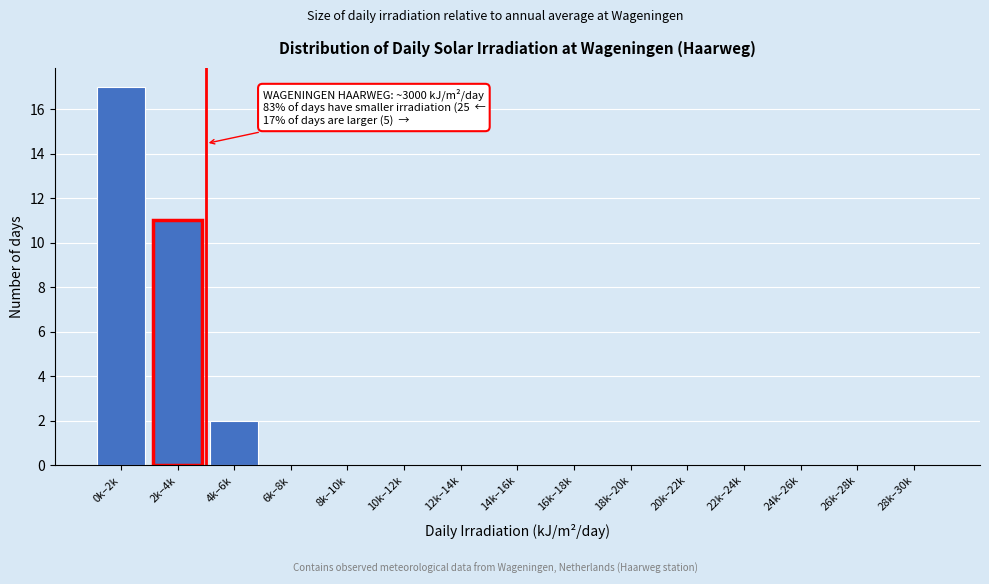

Reading left to right, transcribe all the data shown in this chart.

0k–2k=17	2k–4k=11	4k–6k=2	6k–8k=0	8k–10k=0	10k–12k=0	12k–14k=0	14k–16k=0	16k–18k=0	18k–20k=0	20k–22k=0	22k–24k=0	24k–26k=0	26k–28k=0	28k–30k=0